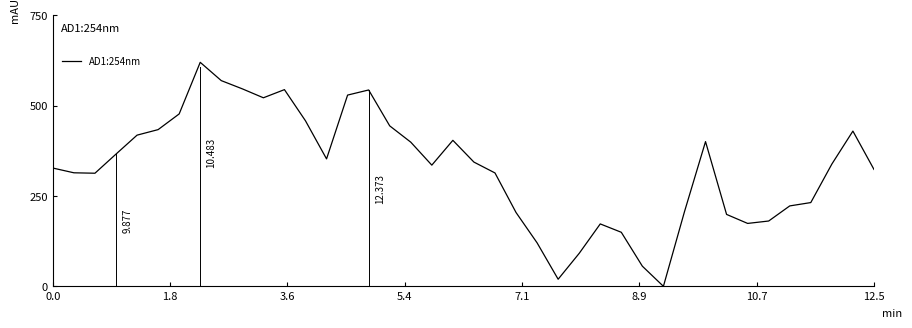

What is the difference between the maximum and minimum values?

620.0